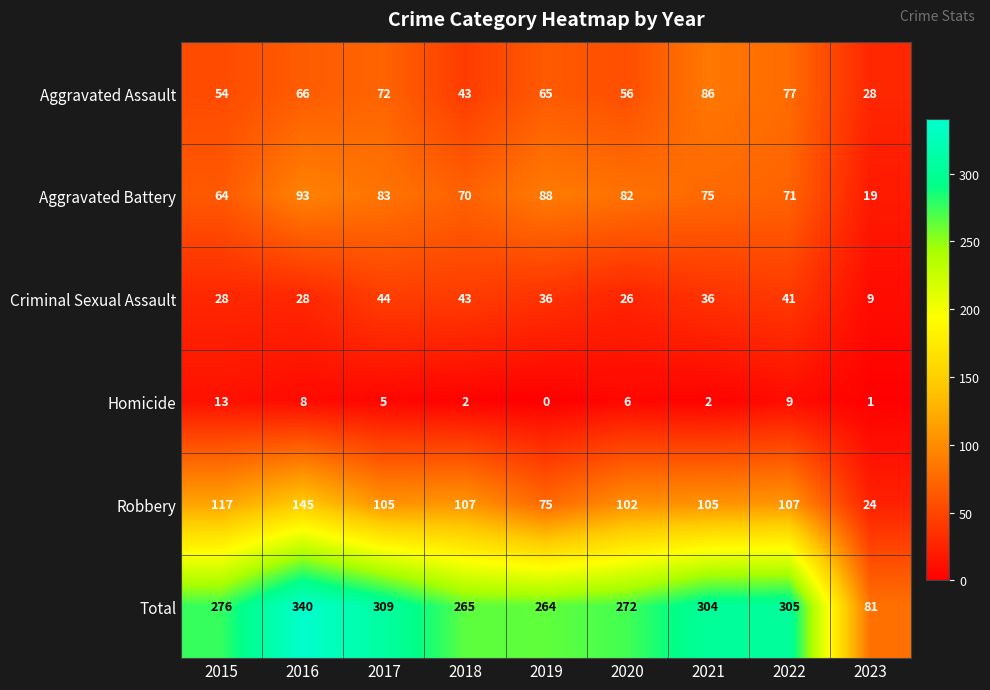

True or false: Criminal Sexual Assault has a value of 41 at 2022.

True